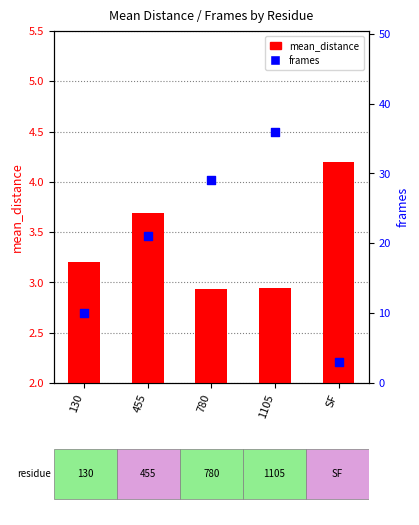

Is the value of mean_distance at 780 greater than the value of frames at 130?

No